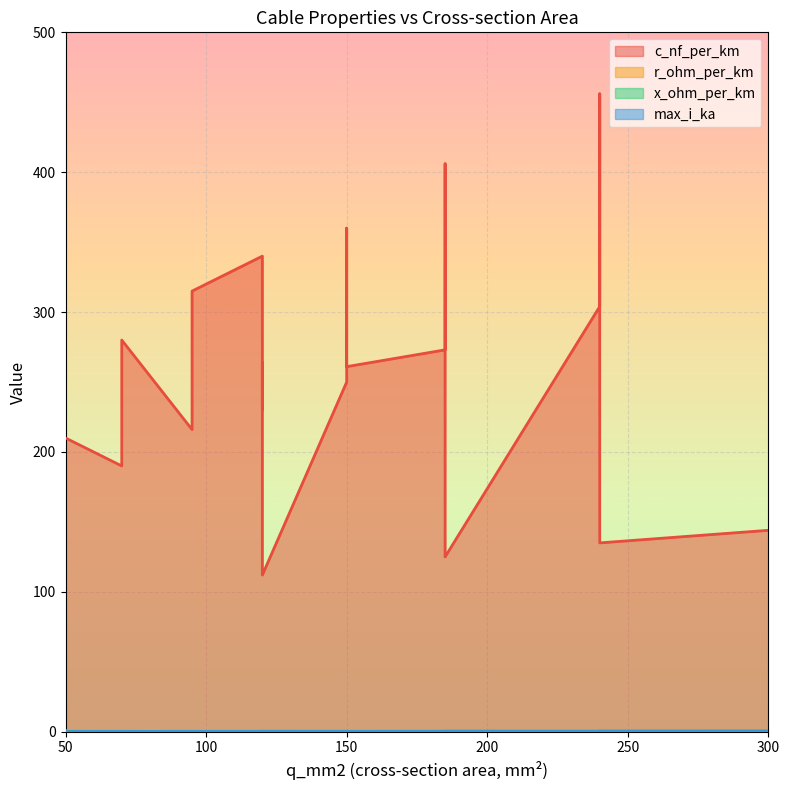

True or false: r_ohm_per_km and max_i_ka intersect in this chart.

True